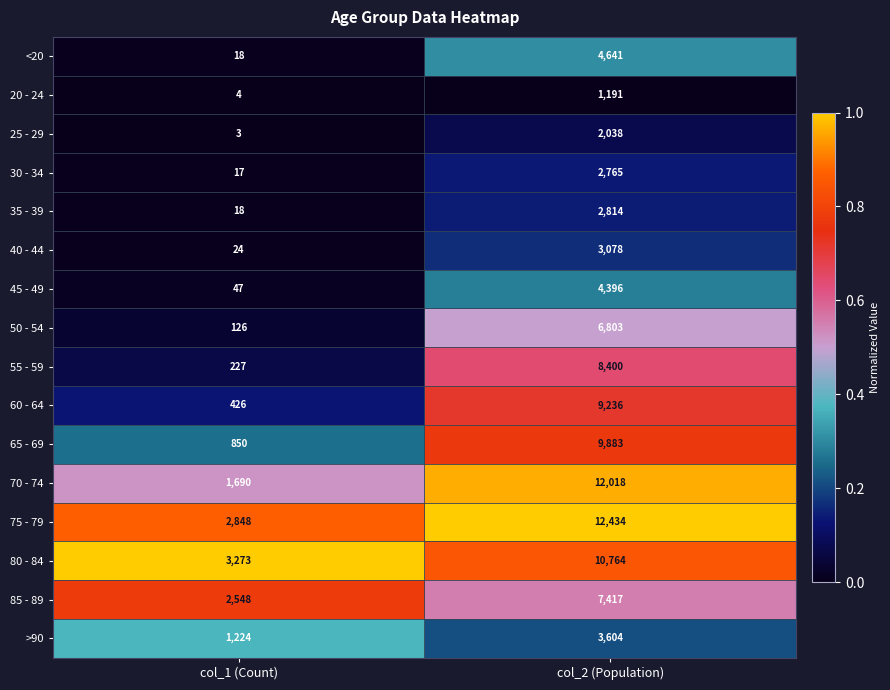

The 60 - 64 series shows 12082 at col_2 (Population). True or false?

False